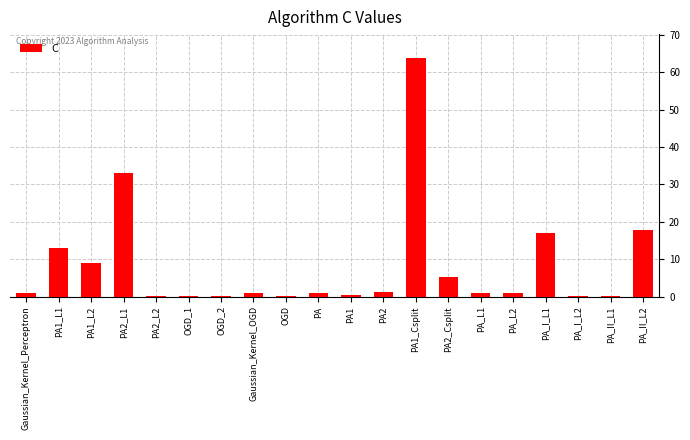

Where is the data nearest to the value 31?

PA2_L1